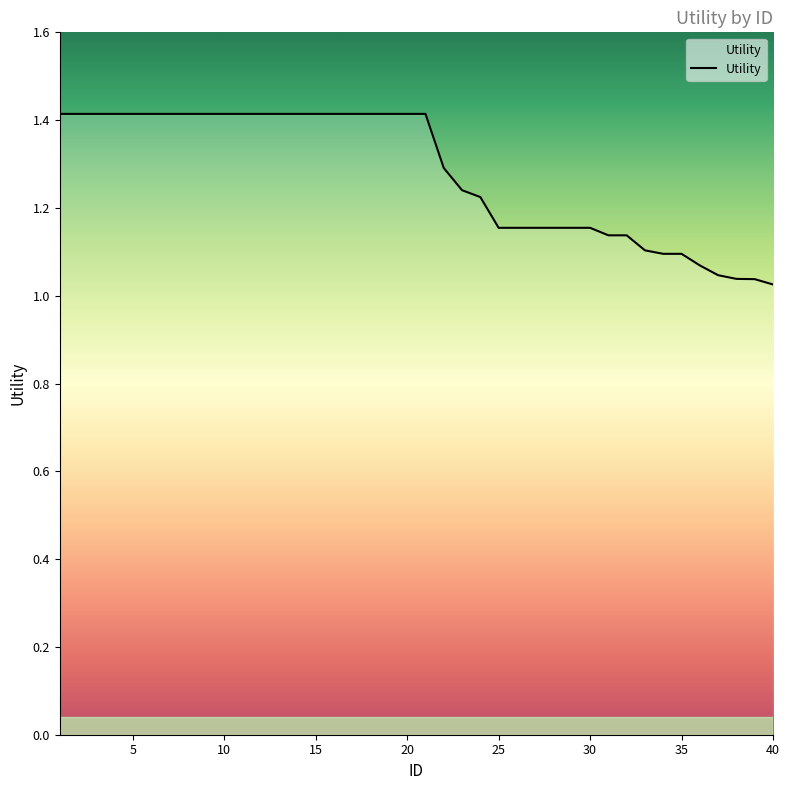

What is the maximum value shown in the chart?

1.4